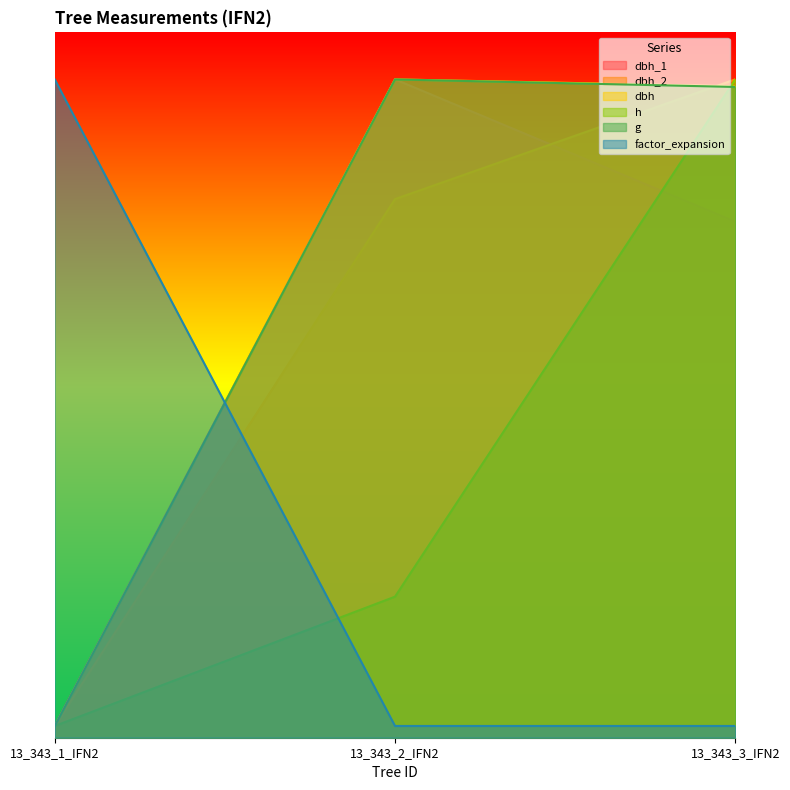

Is it true that dbh equals 10.0 at 13_343_1_IFN2?

True